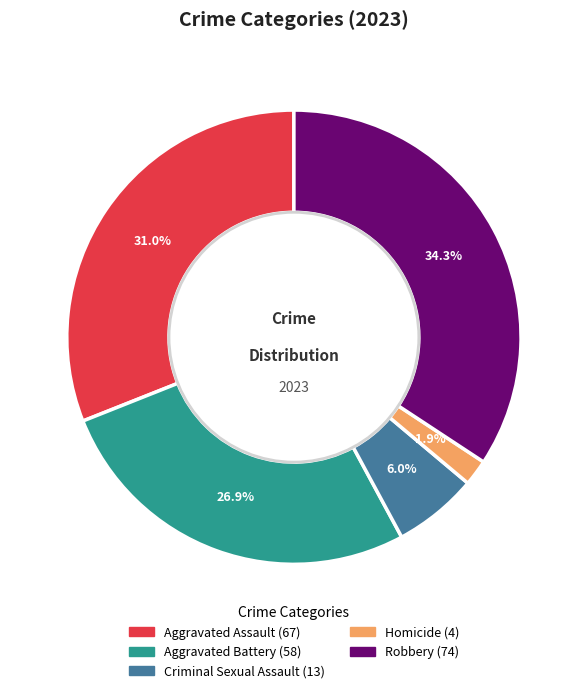

Does Aggravated Battery account for over 50% of the chart?

No